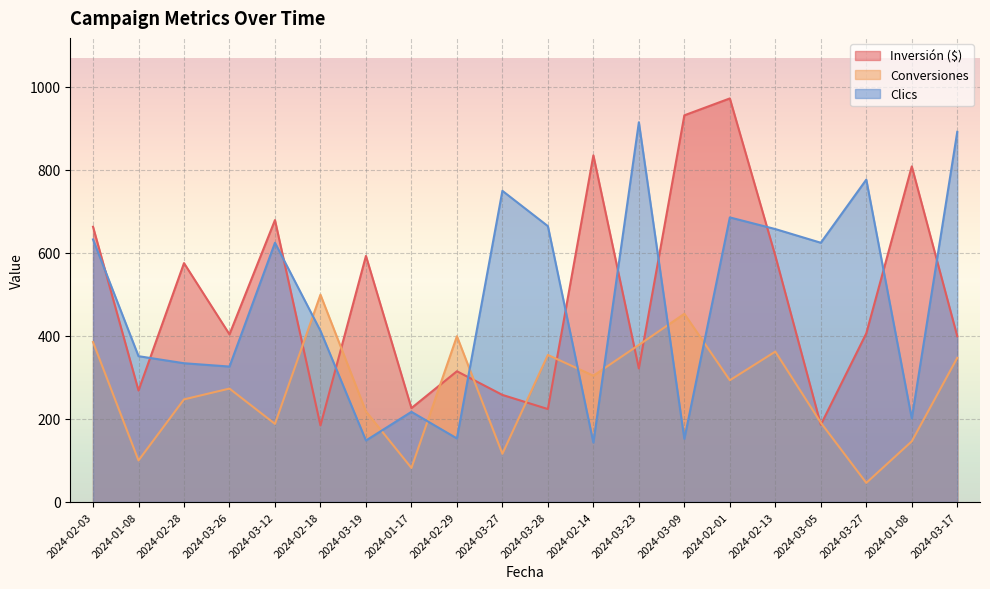

What is the label of the 17th point from the right?

2024-03-26